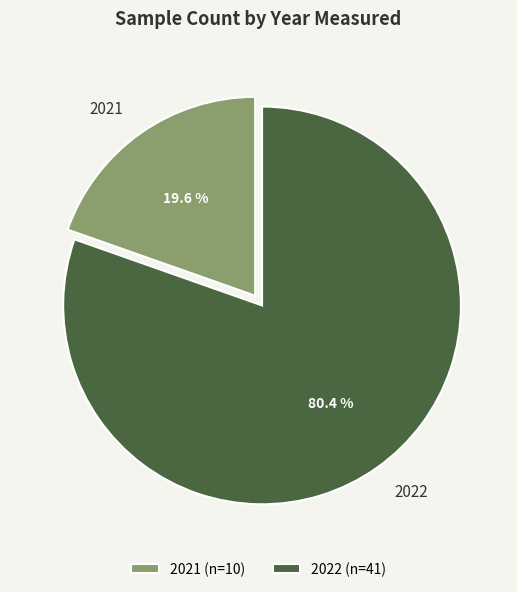

To the nearest percent, what is the average slice percentage?

50%